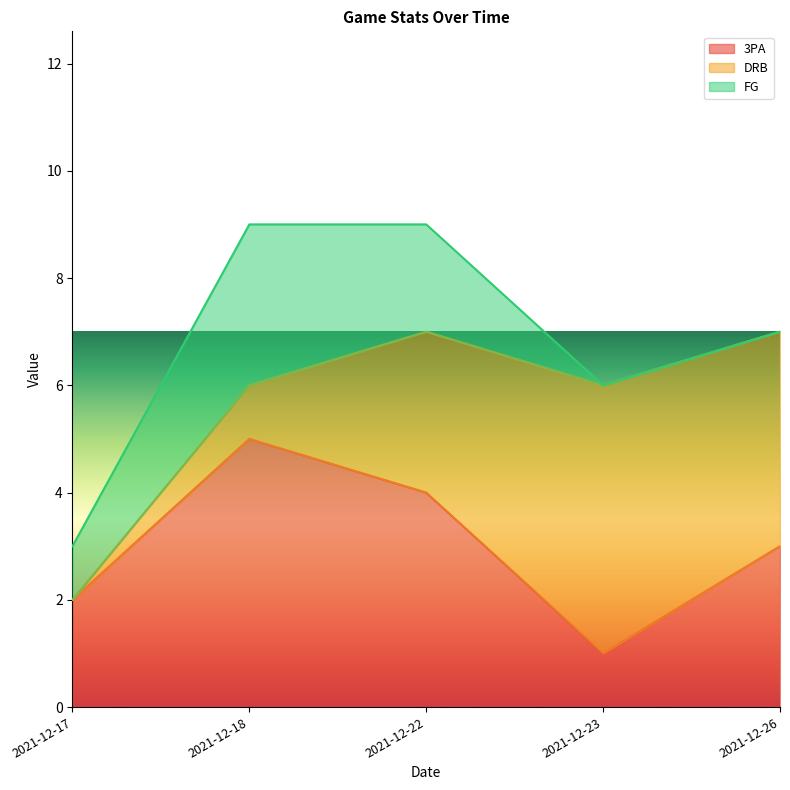

The value of FG at 2021-12-17 is 1. True or false?

False